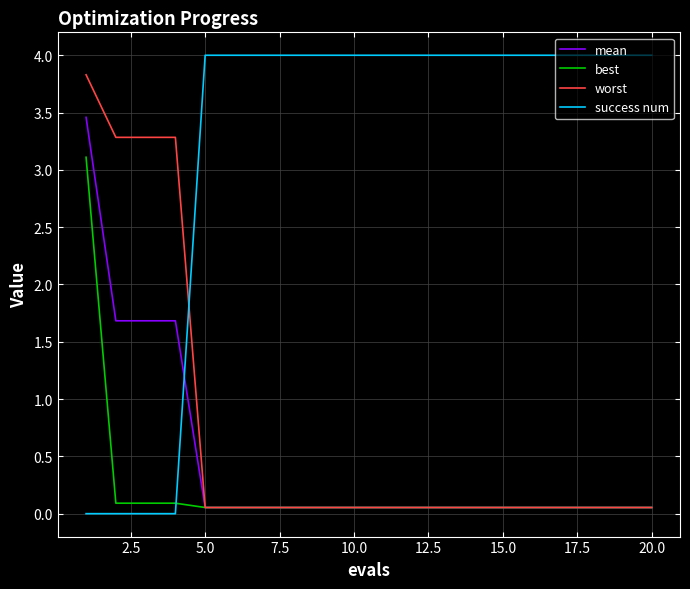

What is the greatest value displayed?

4.0